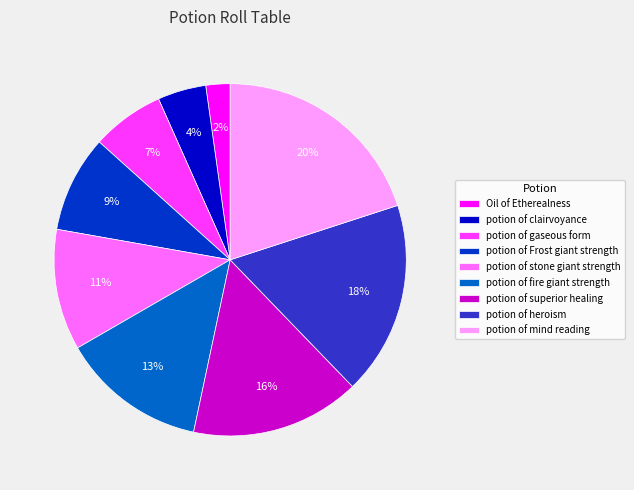

True or false: potion of superior healing accounts for 29% of the total.

False